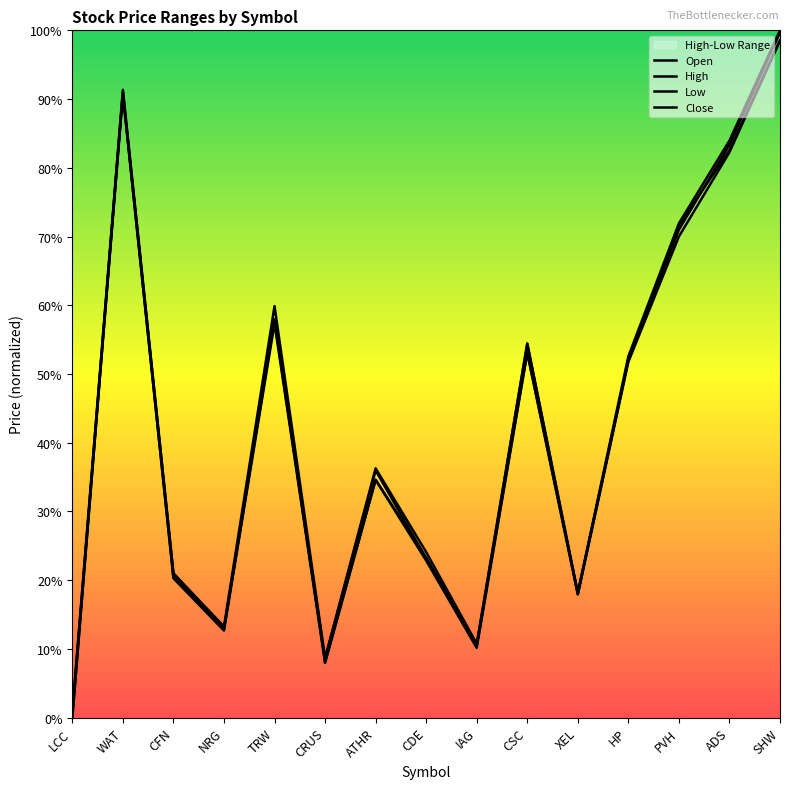

What is the approximate value of Open at HP?

52.1